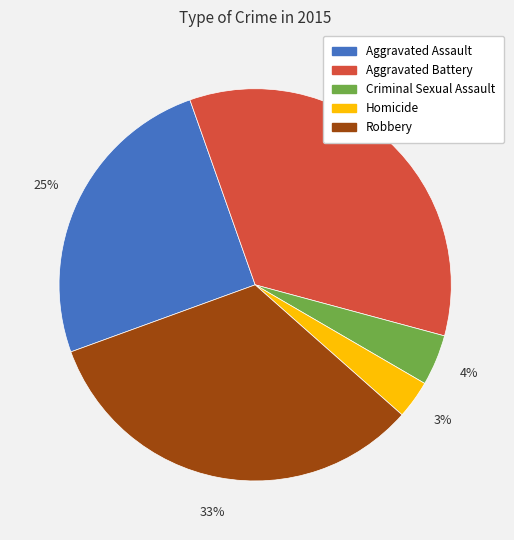

Does Aggravated Battery account for over 50% of the chart?

No